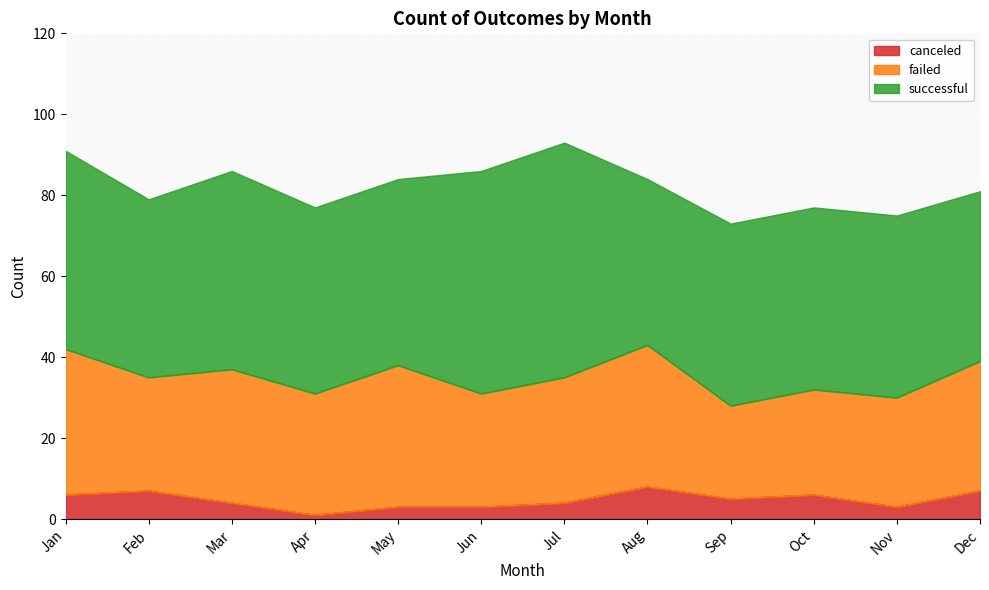

What is the value of the successful point at the 6th from the left?

55